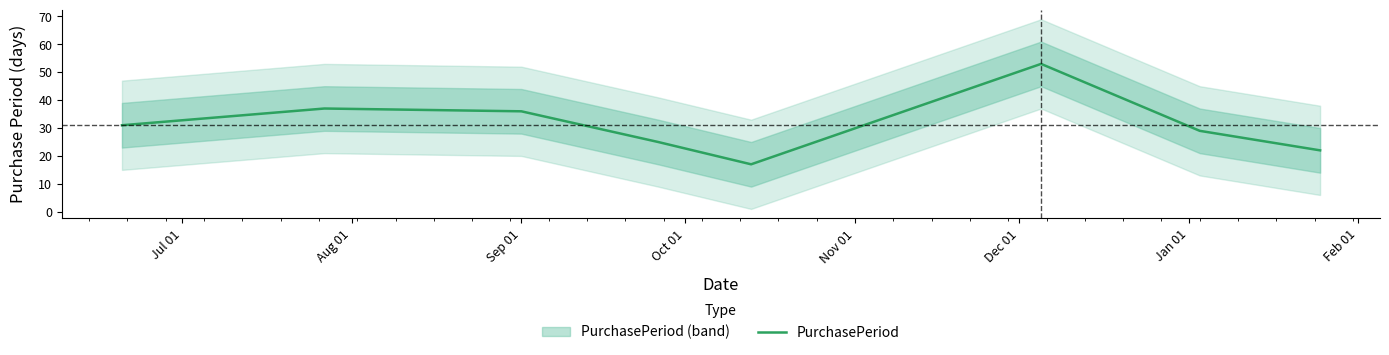

What is the minimum value for PurchasePeriod?

17